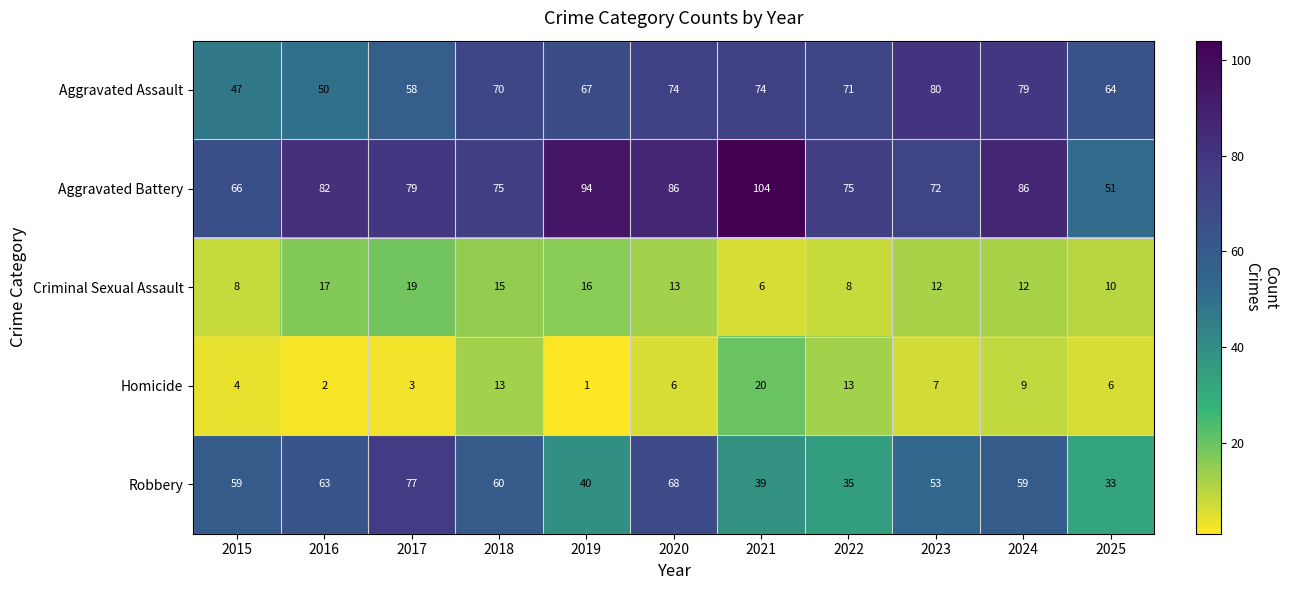

What is the average value of the Aggravated Battery series?

79